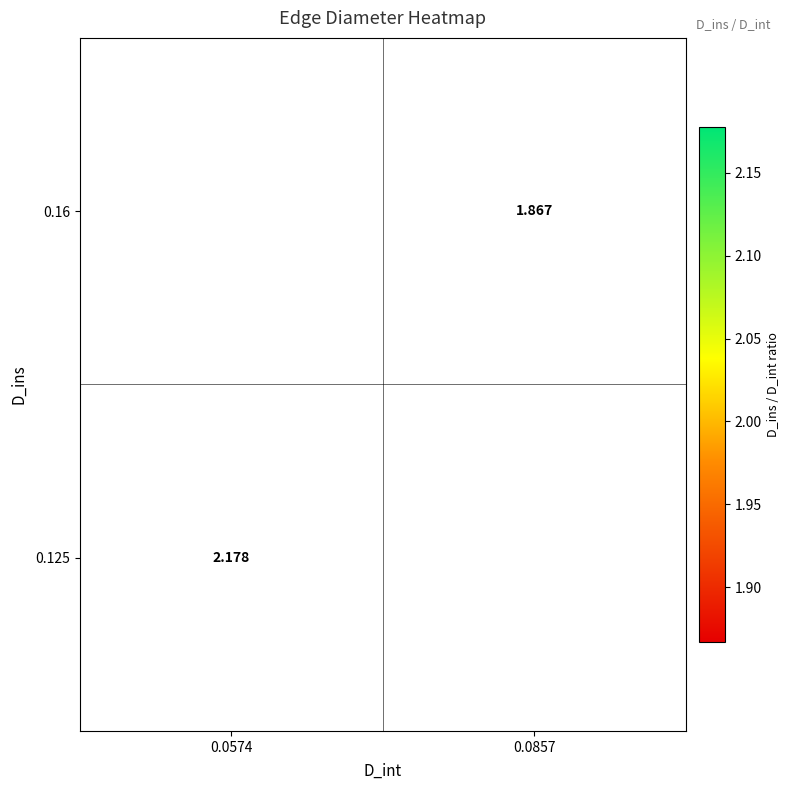

How many categories are shown in the chart?

2